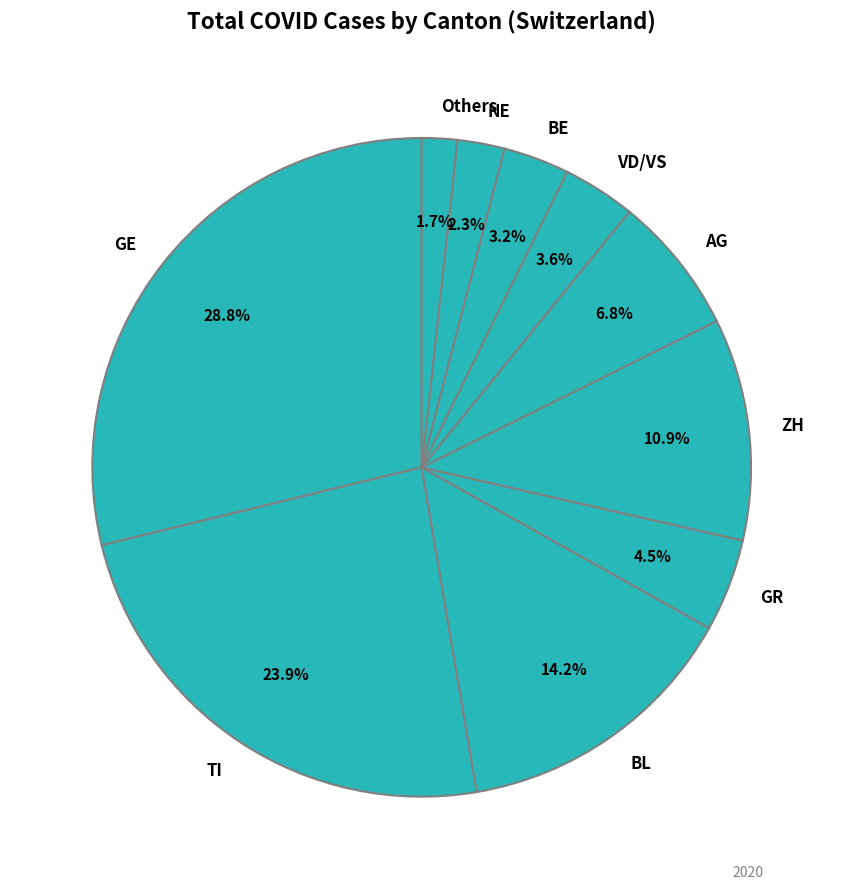

Is it true that BE is 29% of the pie?

False